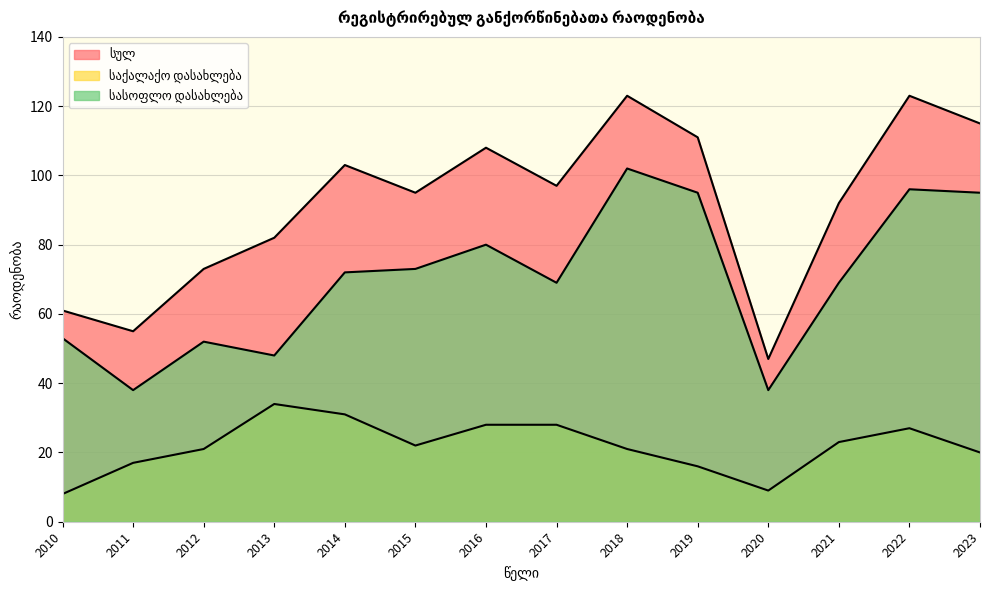

Where does the საქალაქო დასახლება series first go above 22?

2013